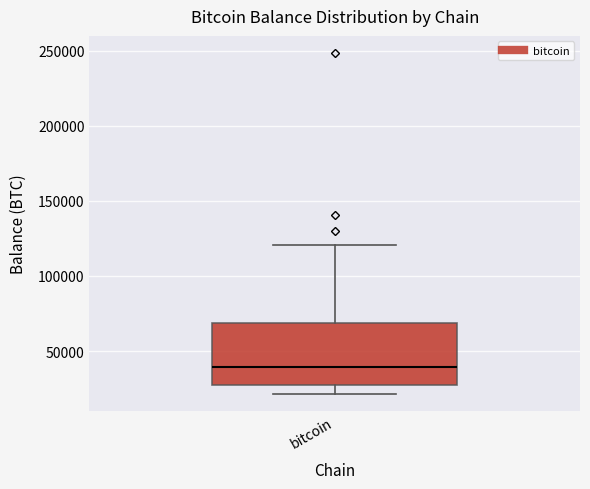

Read this box plot against the y-axis: the position of the median line, the range covered by the box, and the ends of both whiskers. The values are not printed on the chart, so give them approximately, as read against the axis.

median 40000, box 25000 to 70000, whiskers 20000 to 120000